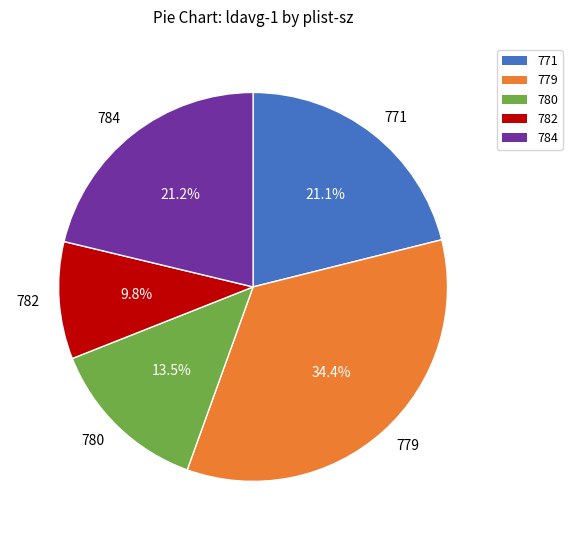

Which has a higher value, 782 or 771?

771